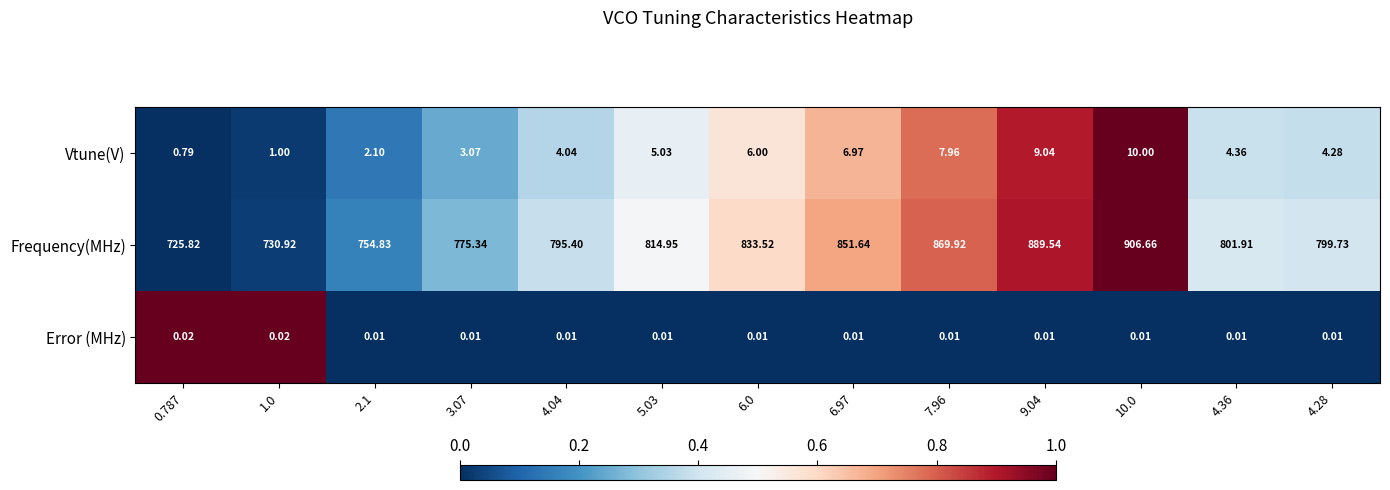

Which series has the largest total across all categories?

Frequency(MHz)